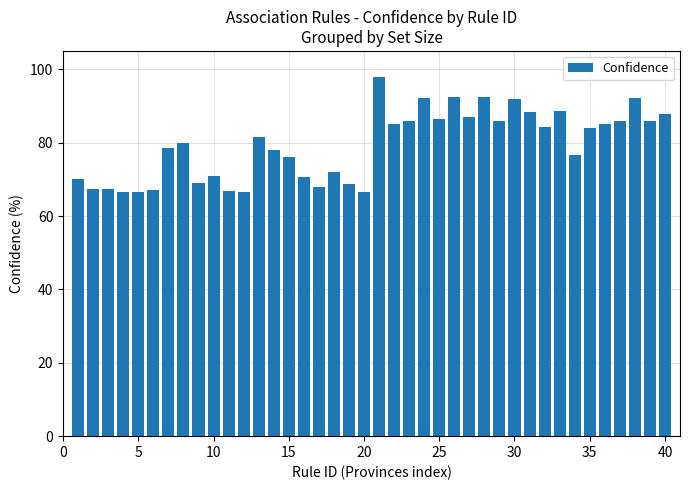

What is the difference between the maximum and minimum values?

31.2